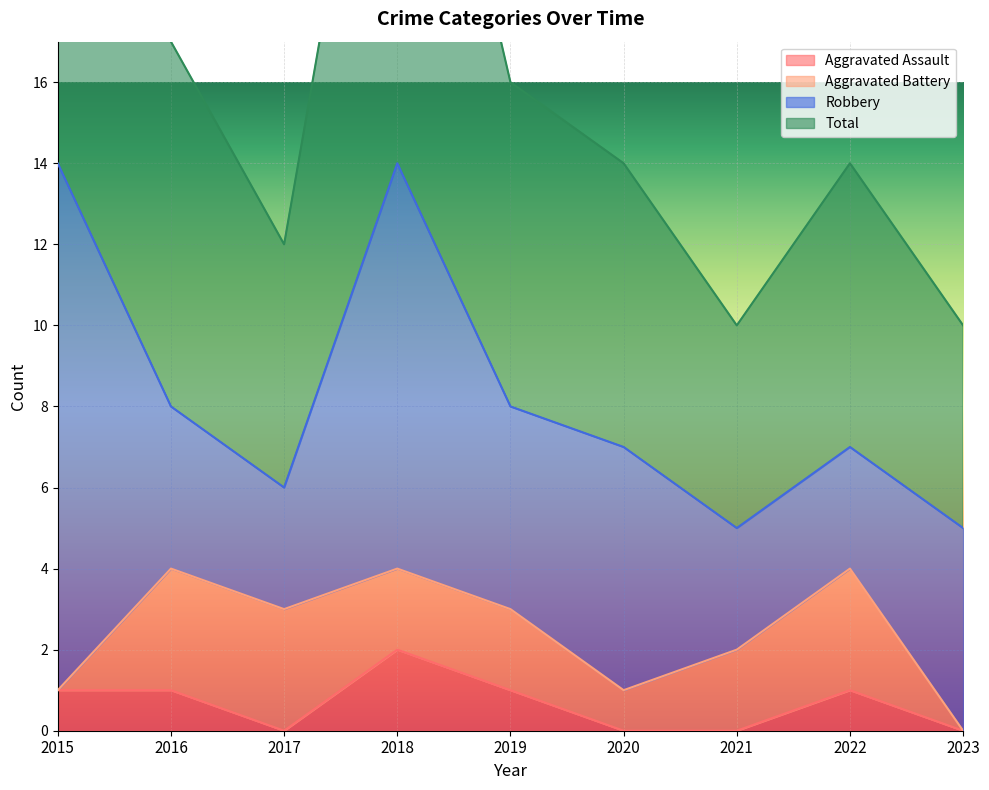

True or false: Aggravated Assault and Total cross at least once.

False